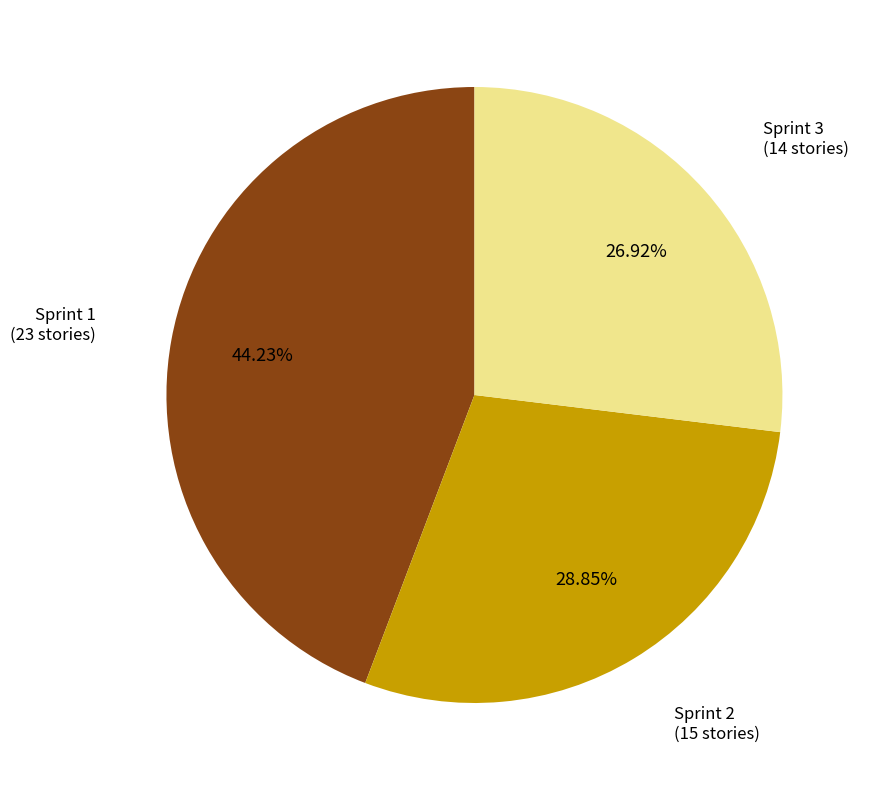

Is there any slice that represents more than half of the pie?

No